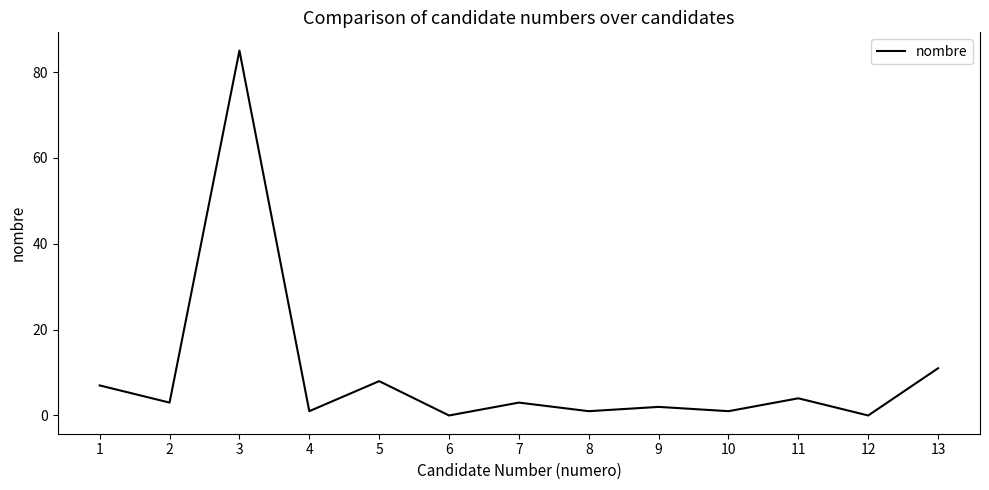

Reading left to right, extract all data points from this chart.

7	3	85	1	8	0	3	1	2	1	4	0	11